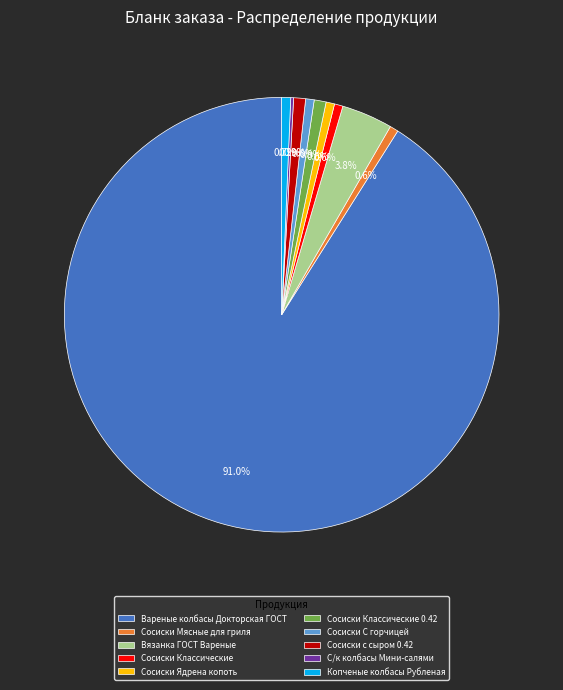

What portion of the pie excludes Сосиски Мясные для гриля?

99.4%